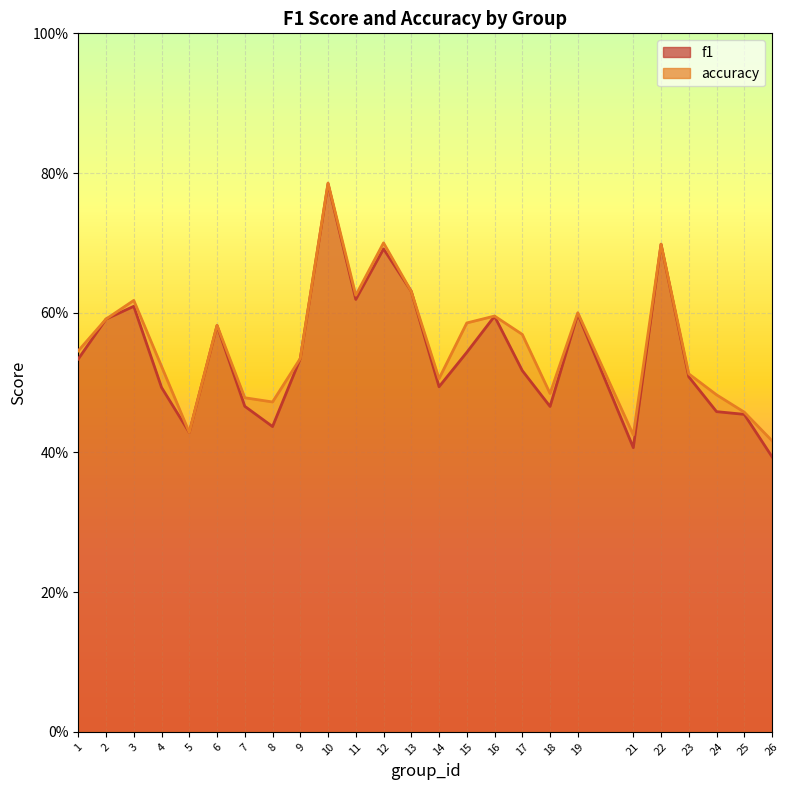

How many lines are shown in the chart?

2